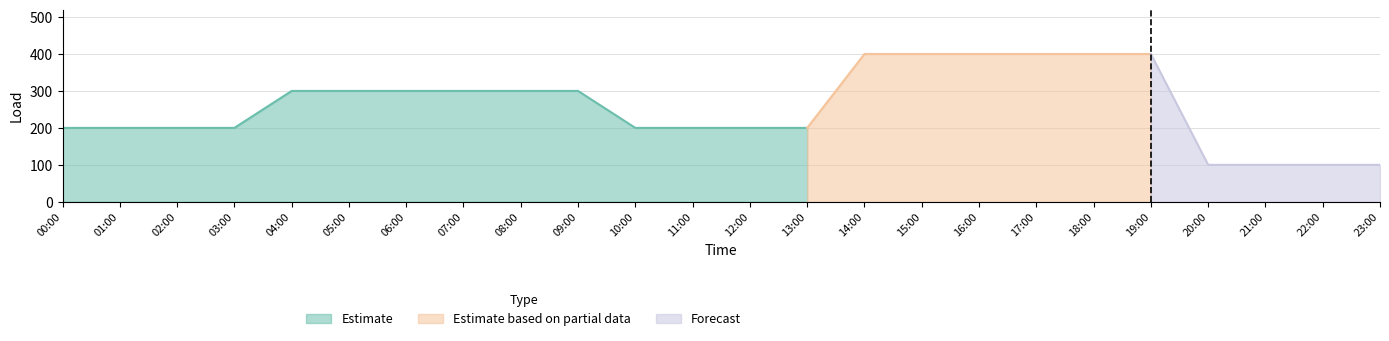

What is the difference between the maximum and minimum values?

300